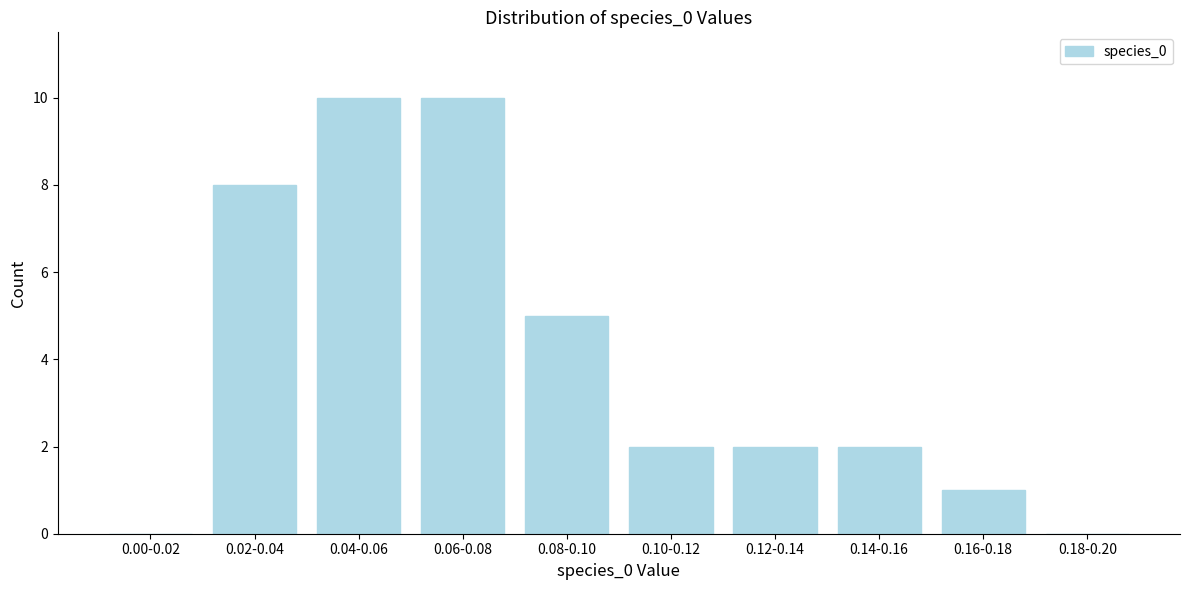

Reading left to right, what are all the values shown in this chart?

0.00-0.02=0	0.02-0.04=8	0.04-0.06=10	0.06-0.08=10	0.08-0.10=5	0.10-0.12=2	0.12-0.14=2	0.14-0.16=2	0.16-0.18=1	0.18-0.20=0